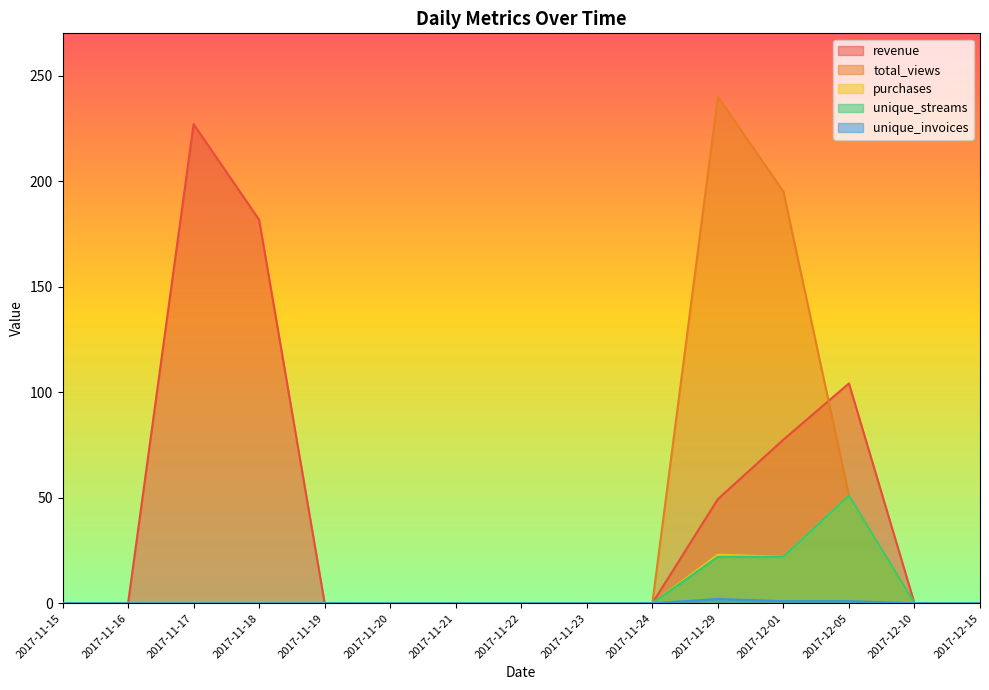

At how many categories does at least one series exceed 65?

5